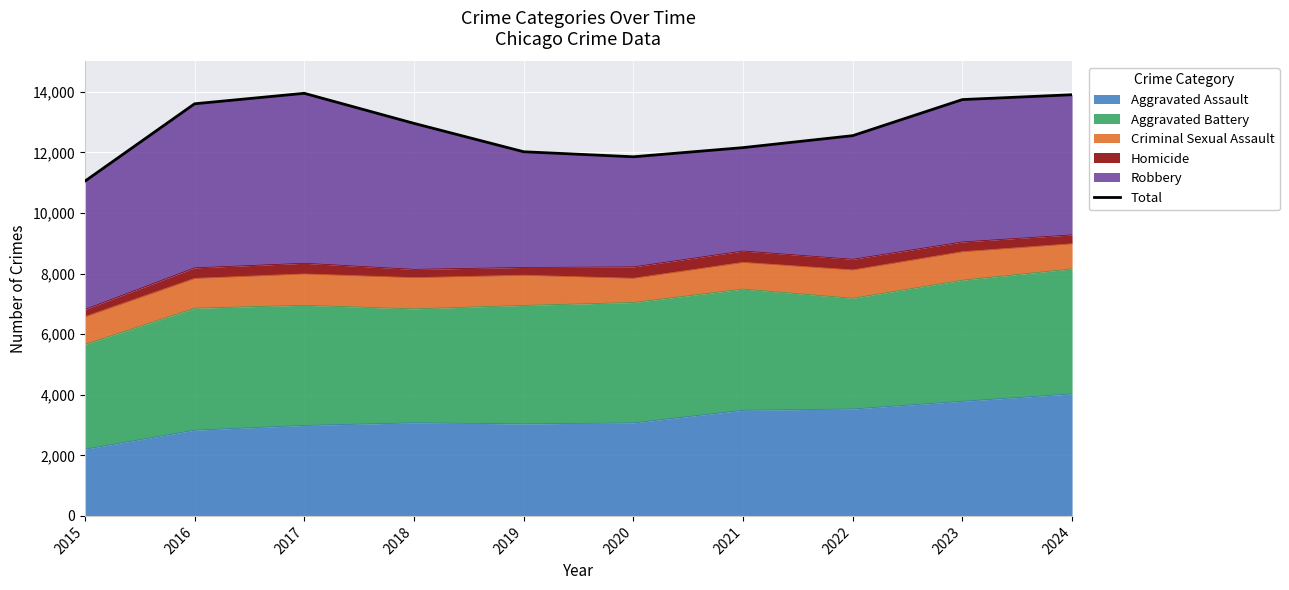

Reading left to right, transcribe all the data shown in this chart.

2015=11048	2016=13603	2017=13949	2018=12957	2019=12020	2020=11854	2021=12156	2022=12551	2023=13742	2024=13902